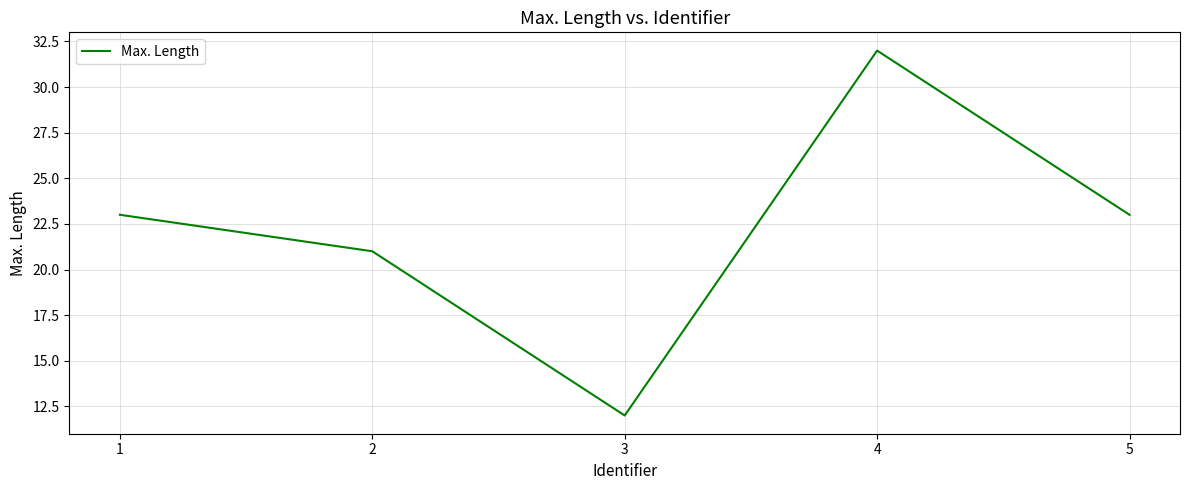

Reading left to right, transcribe all the data shown in this chart.

23	21	12	32	23